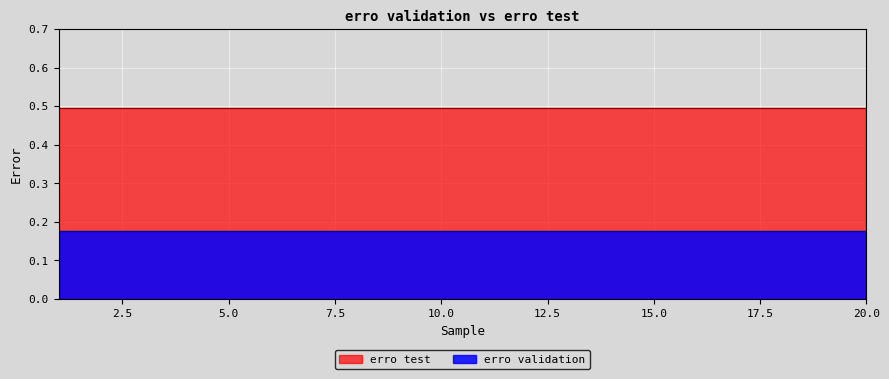

List the labels in order of erro test value, largest first.

1, 2, 3, 4, 5, 6, 7, 8, 9, 10, 11, 12, 13, 14, 15, 16, 17, 18, 19, 20